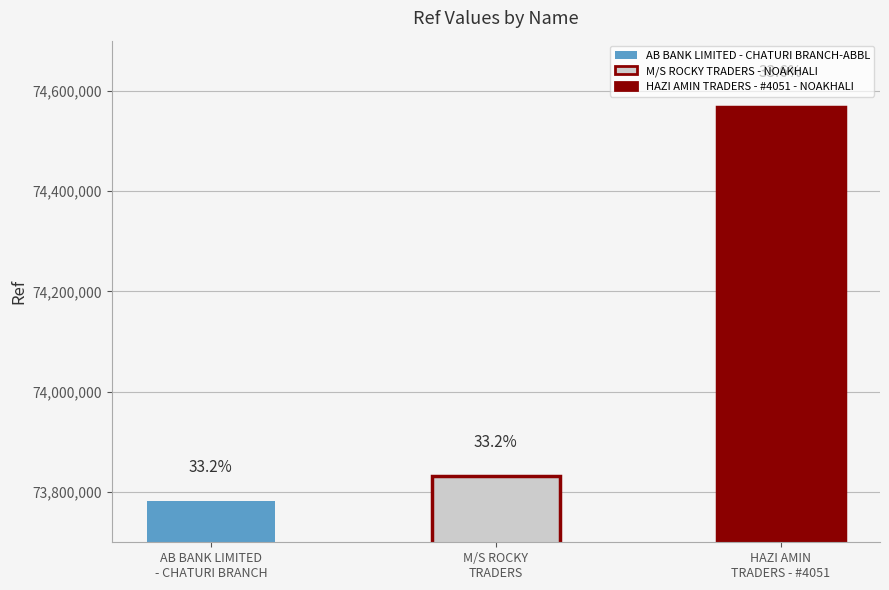

What is the difference between the maximum and minimum values?

787225